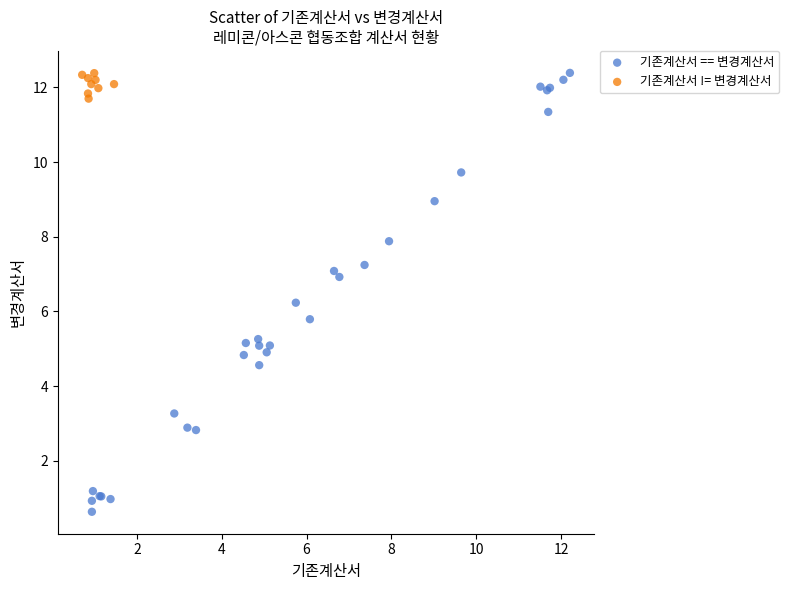

Which series has the widest spread of Y values?

기존계산서 == 변경계산서